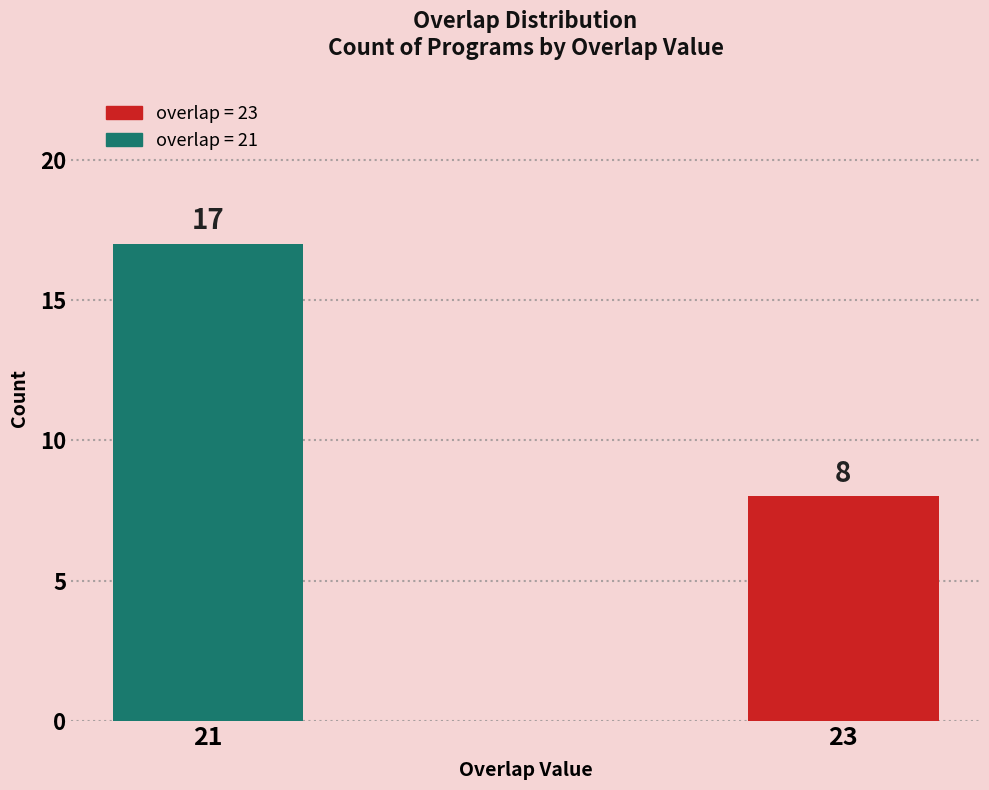

What is the ratio of the value at 23 to the value at 21?

0.5